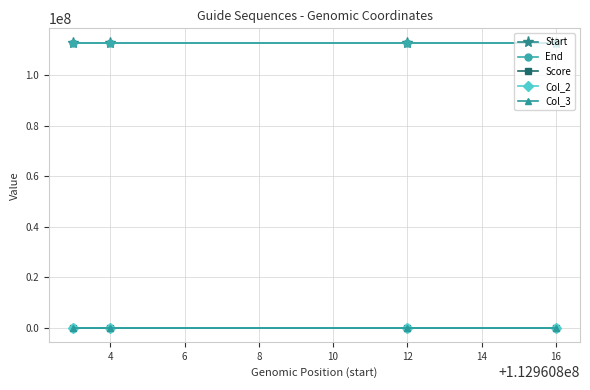

True or false: Col_3 and Start intersect in this chart.

False